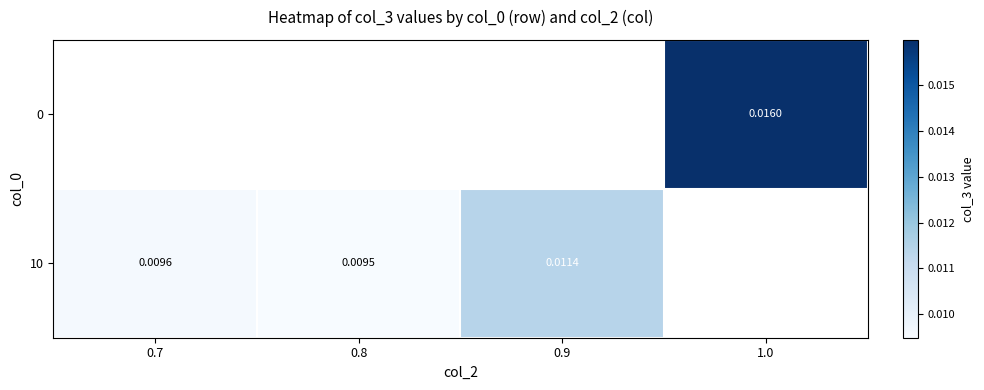

Is the value of 0 at 1.0 greater than the value of 10 at 0.7?

Yes